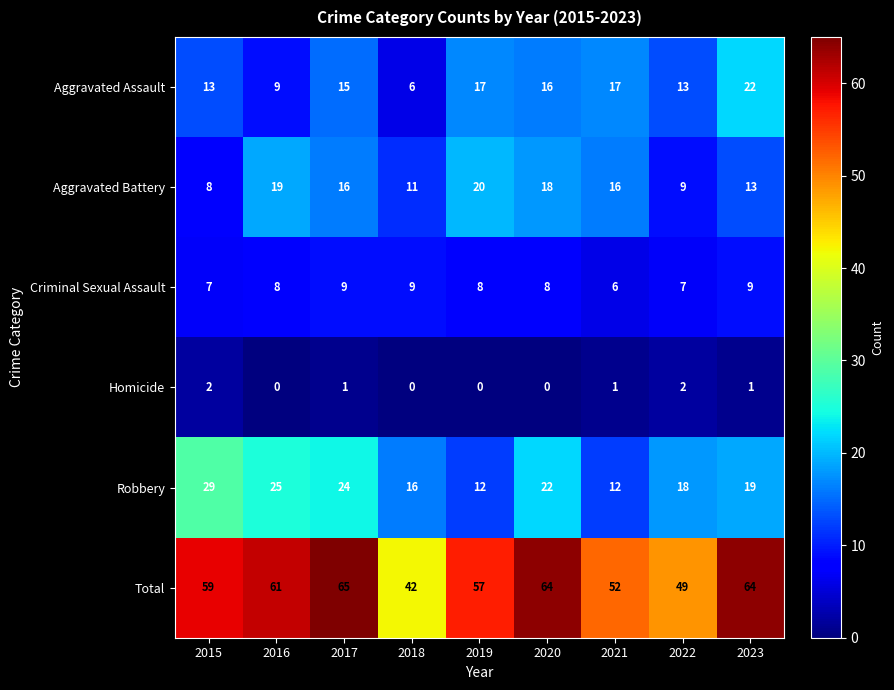

What is the difference between the maximum and second lowest values in the Robbery series?

17